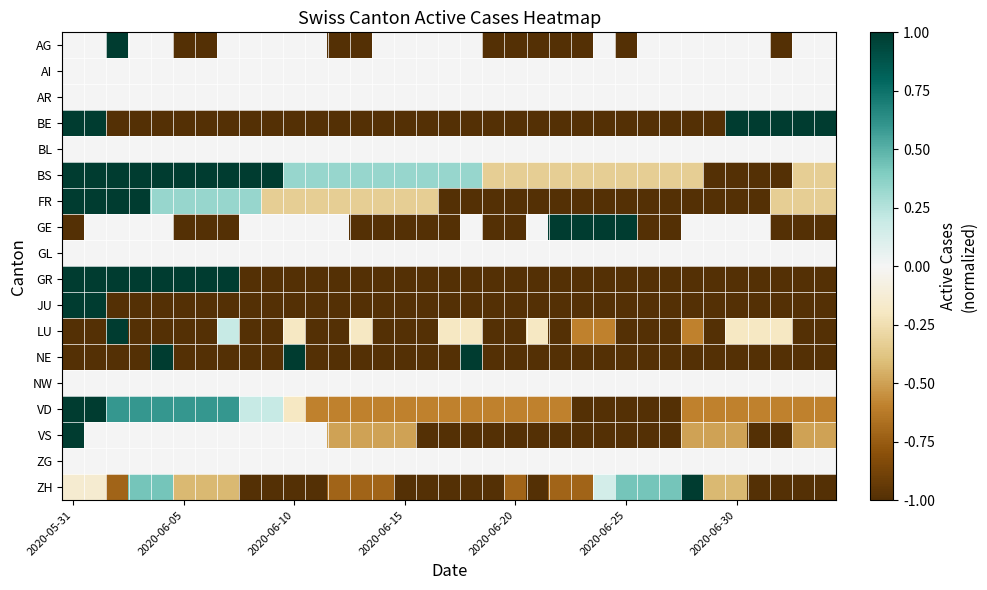

What is the greatest value displayed?

1.0